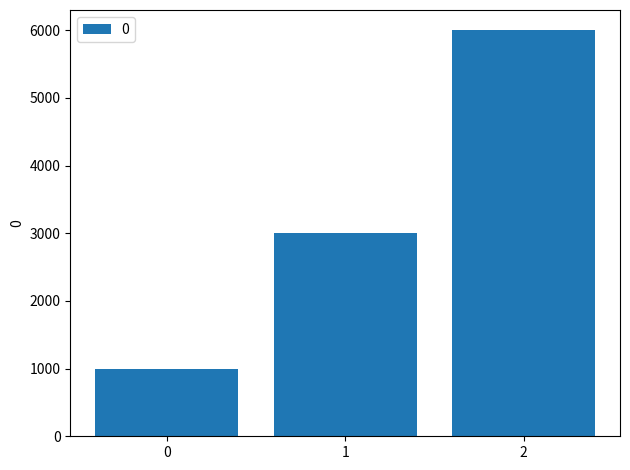

Reading left to right, list all the values displayed in this chart.

1000	3000	6000